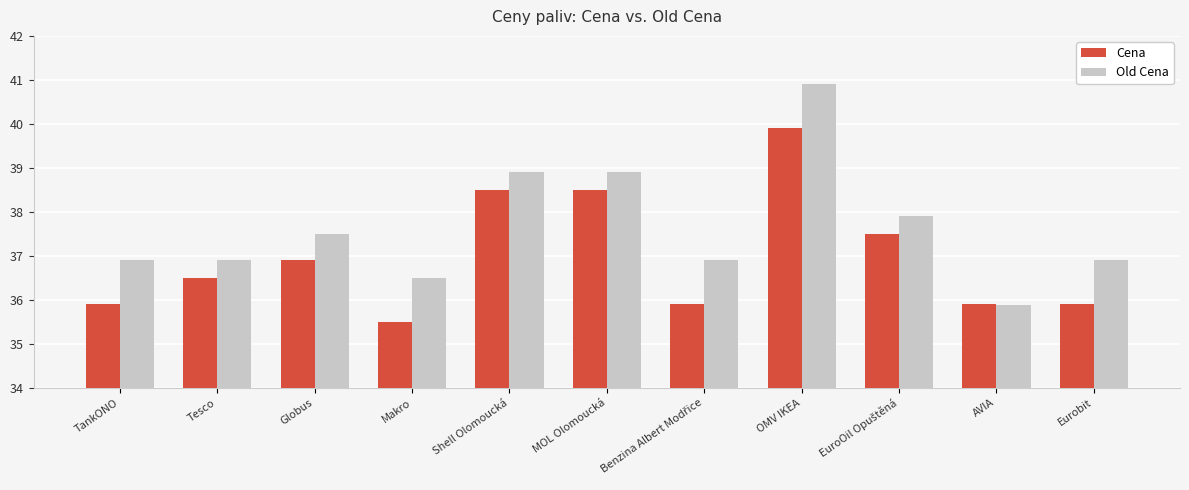

What are all the series names shown in the legend?

Cena, Old Cena